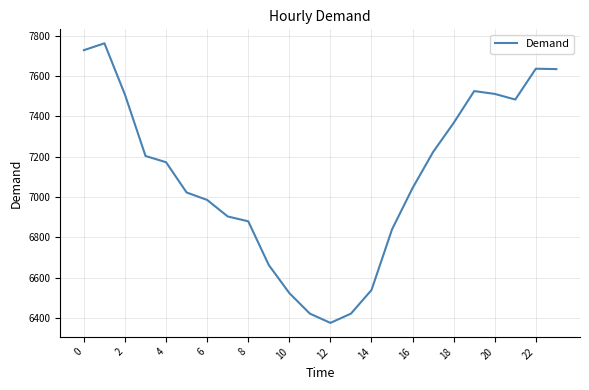

How many series are shown in this chart?

1